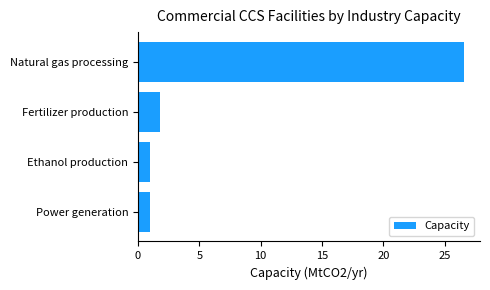

What is the sum of all values?

30.4